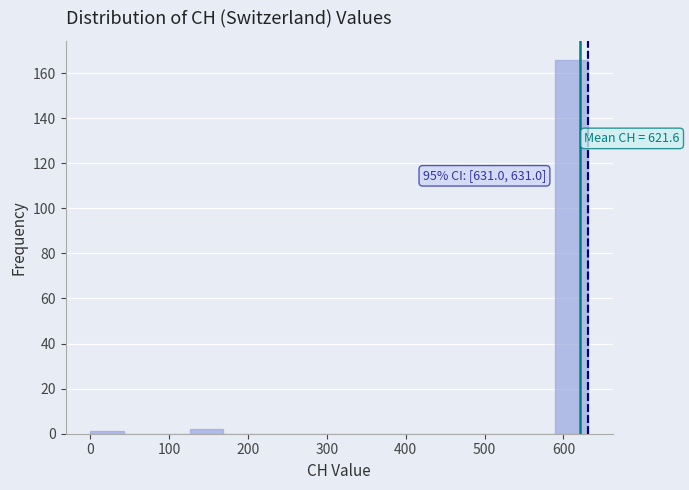

Over which range of the x-axis is the bar tallest?

590 to 630